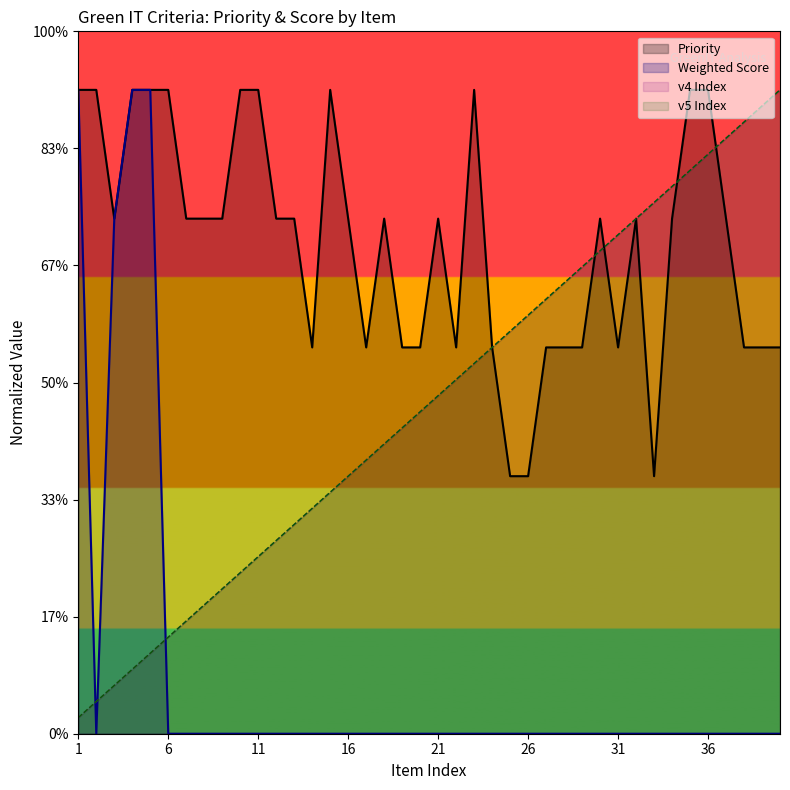

Reading left to right, list all the values displayed in this chart.

Priority: 5.5	5.5	4.4	5.5	5.5	5.5	4.4	4.4	4.4	5.5	5.5	4.4	4.4	3.3	5.5	4.4	3.3	4.4	3.3	3.3	4.4	3.3	5.5	3.3	2.2	2.2	3.3	3.3	3.3	4.4	3.3	4.4	2.2	4.4	5.5	5.5	4.4	3.3	3.3	3.3
Weighted Score: 5.5	0.0	4.4	5.5	5.5	0.0	0.0	0.0	0.0	0.0	0.0	0.0	0.0	0.0	0.0	0.0	0.0	0.0	0.0	0.0	0.0	0.0	0.0	0.0	0.0	0.0	0.0	0.0	0.0	0.0	0.0	0.0	0.0	0.0	0.0	0.0	0.0	0.0	0.0	0.0
v4: 0.1	0.3	0.4	0.6	0.7	0.8	1.0	1.1	1.2	1.4	1.5	1.6	1.8	1.9	2.1	2.2	2.3	2.5	2.6	2.8	2.9	3.0	3.2	3.3	3.4	3.6	3.7	3.8	4.0	4.1	4.3	4.4	4.5	4.7	4.8	5.0	5.1	5.2	5.4	5.5
v5: 0.1	0.3	0.4	0.6	0.7	0.8	1.0	1.1	1.2	1.4	1.5	1.6	1.8	1.9	2.1	2.2	2.3	2.5	2.6	2.8	2.9	3.0	3.2	3.3	3.4	3.6	3.7	3.8	4.0	4.1	4.3	4.4	4.5	4.7	4.8	5.0	5.1	5.2	5.4	5.5